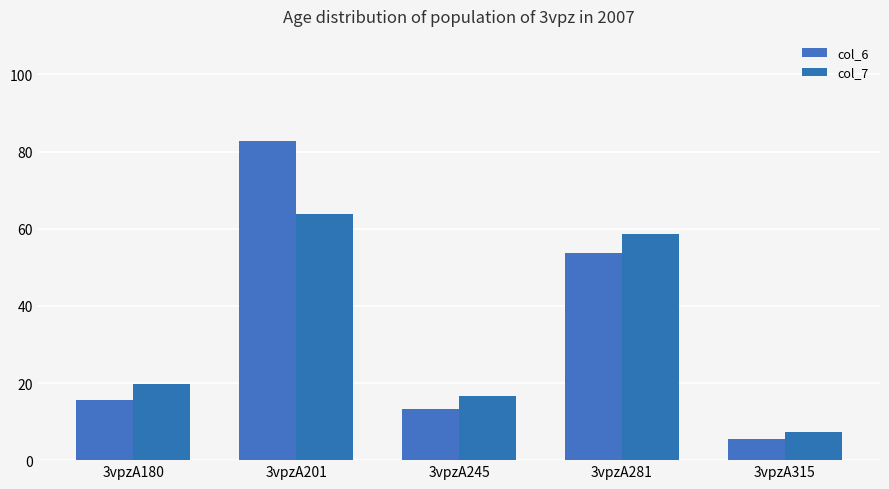

What is the sum of the col_6 values at 3vpzA281 and 3vpzA201?

136.4